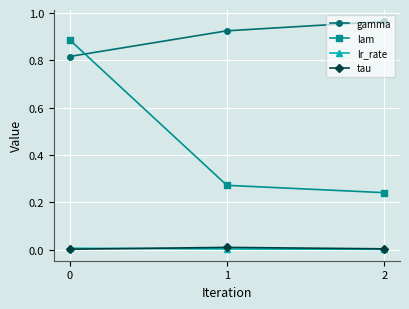

Which series has the largest range (max minus min)?

lam